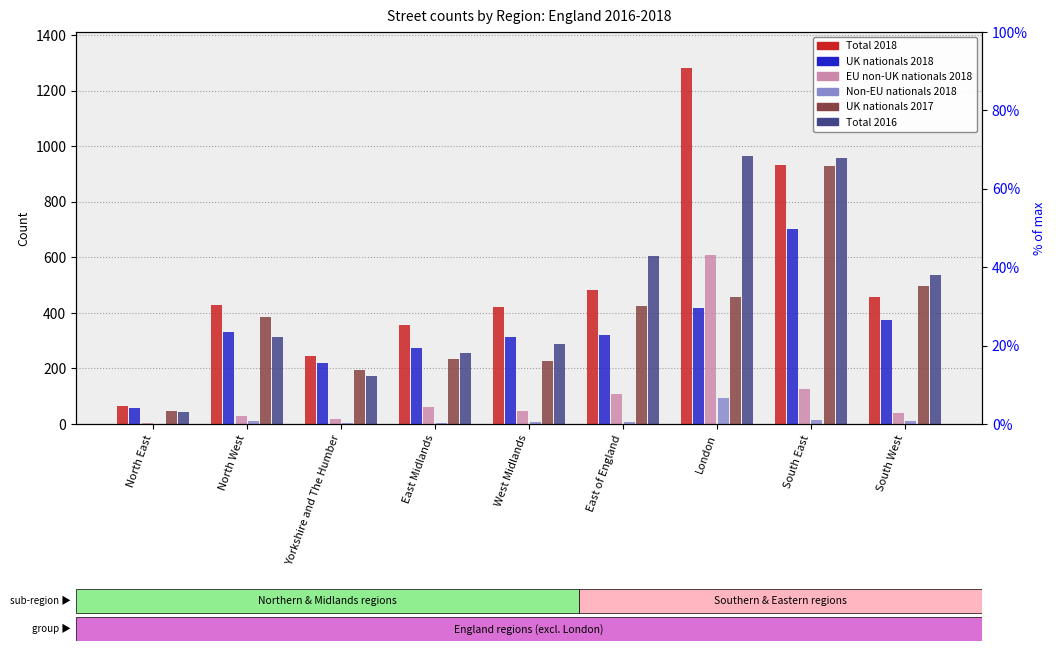

What is the difference between the highest and lowest values at West Midlands?

411